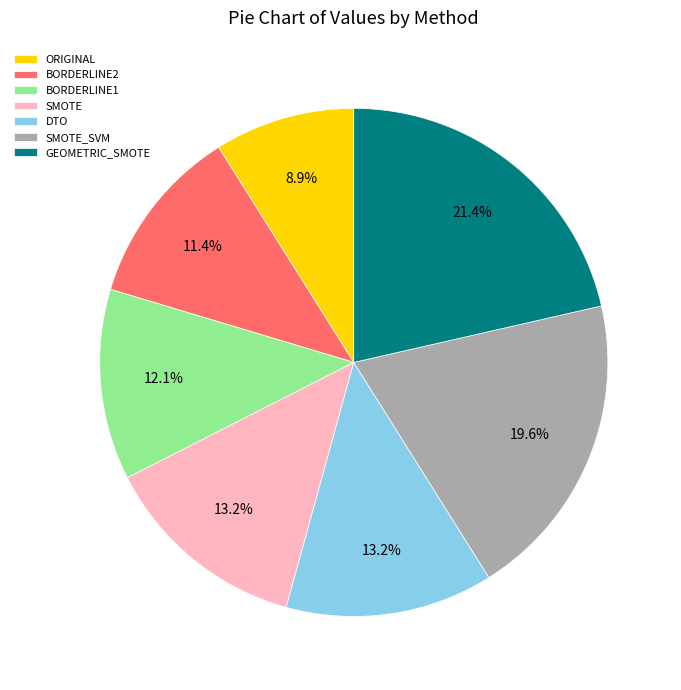

Which slice is the smallest?

ORIGINAL